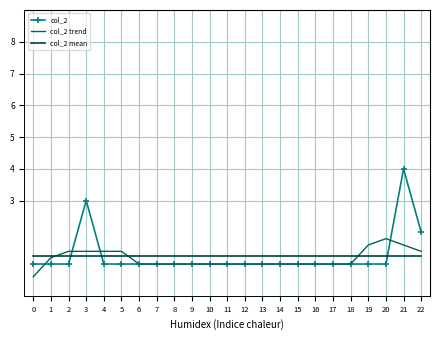

How many intersections are there between col_2 trend and col_2 mean?

3